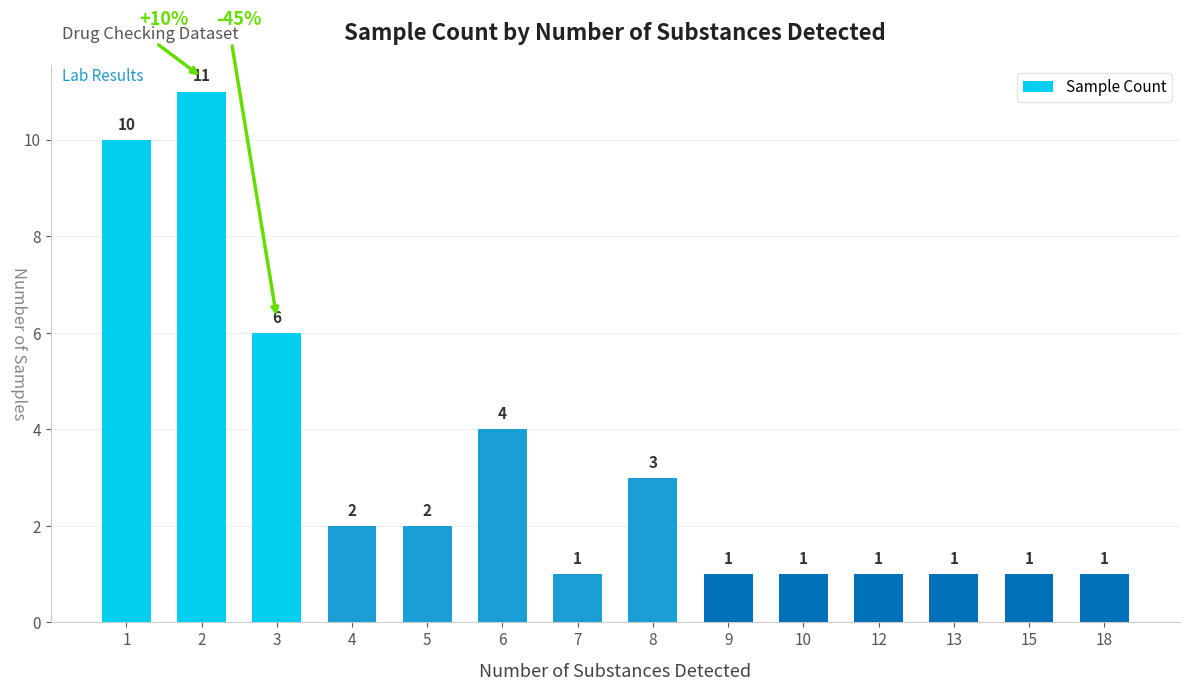

What is the value of the 6th bar from the left?

4